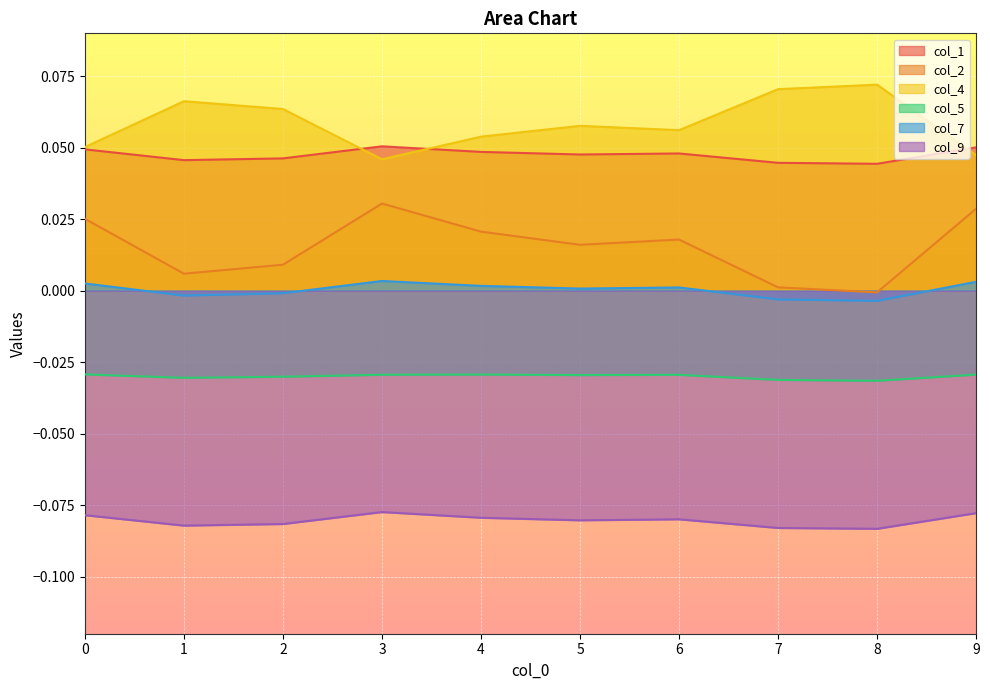

Count the col_1 values in the range 0 to 1.

10